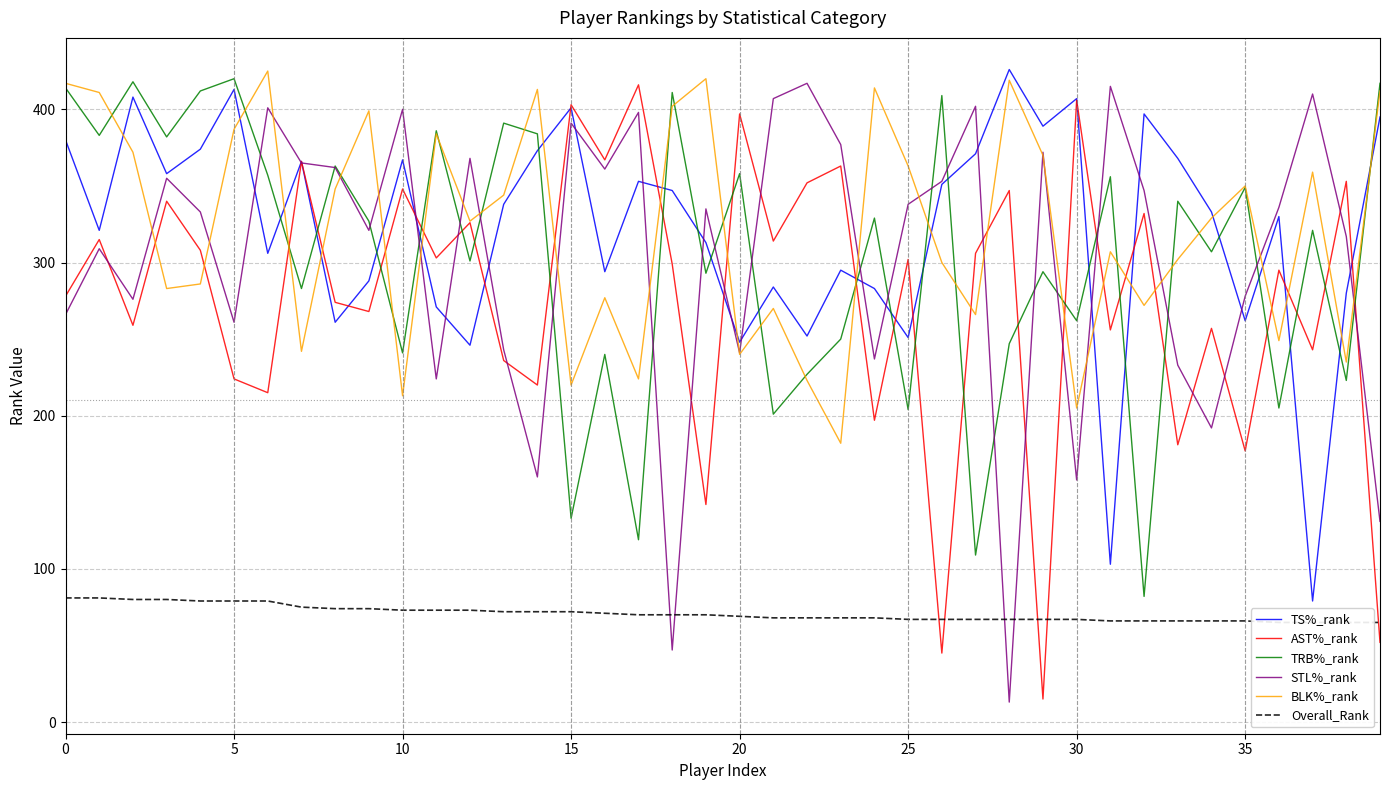

Which series has the largest total across all categories?

TS%_rank